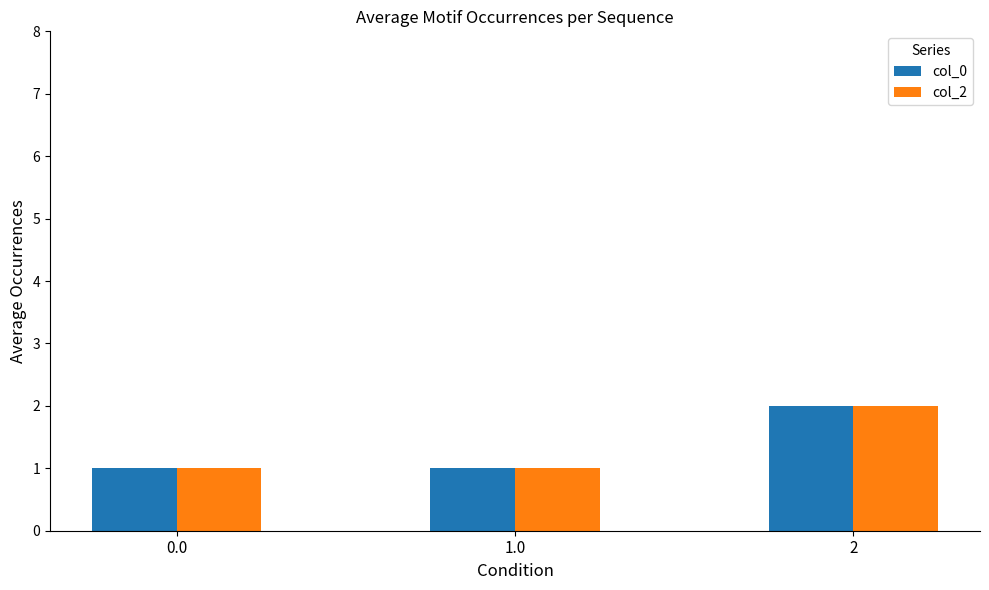

What is the sum of all col_0 values?

4